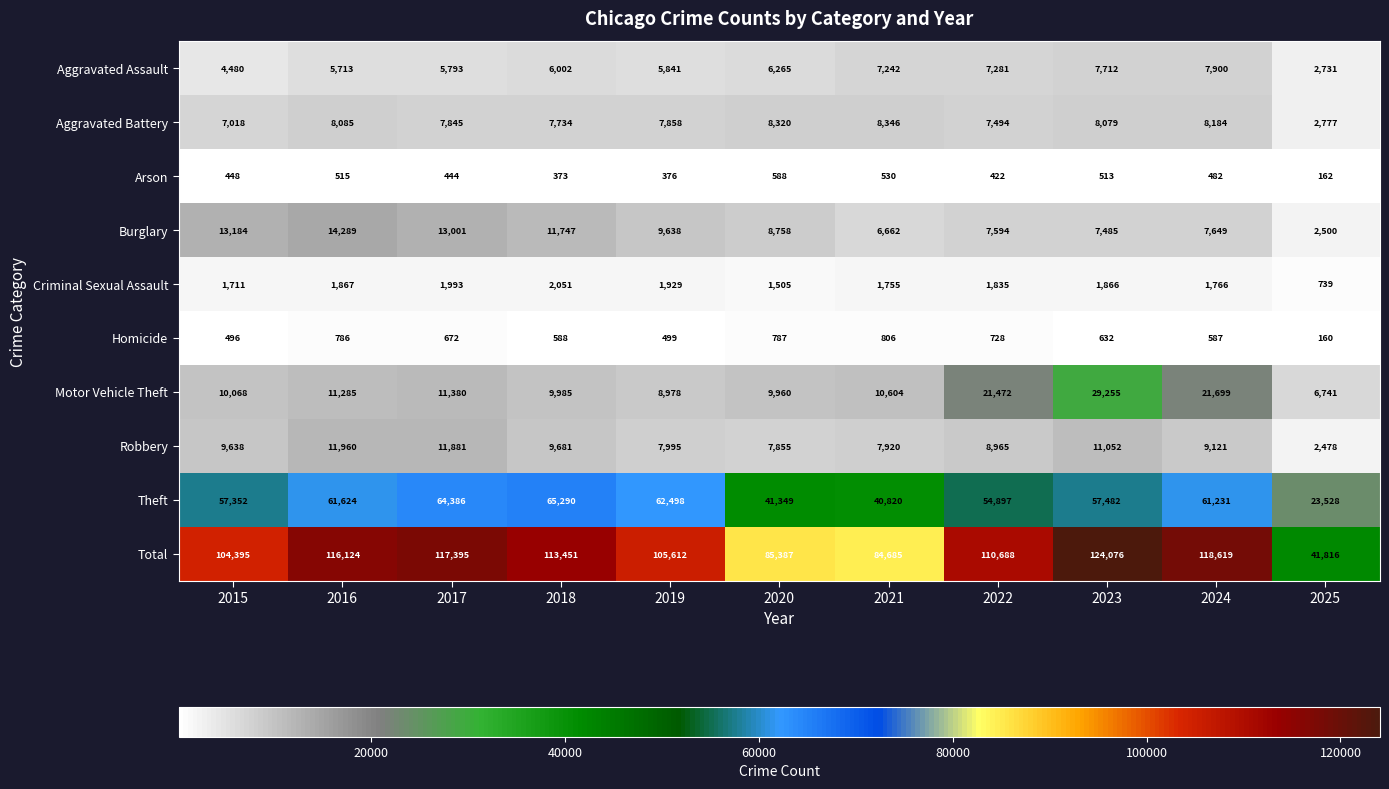

Which series has the largest total across all categories?

Total